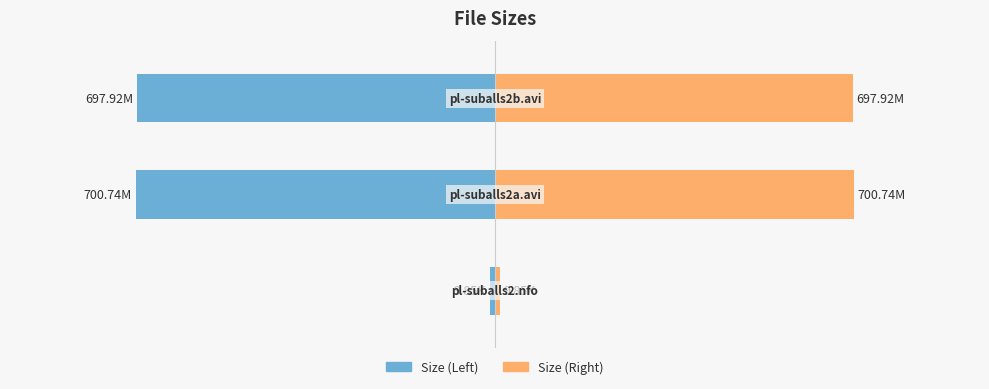

What is the value of the Left (Size) bar at the 3rd from the left?

-697.9